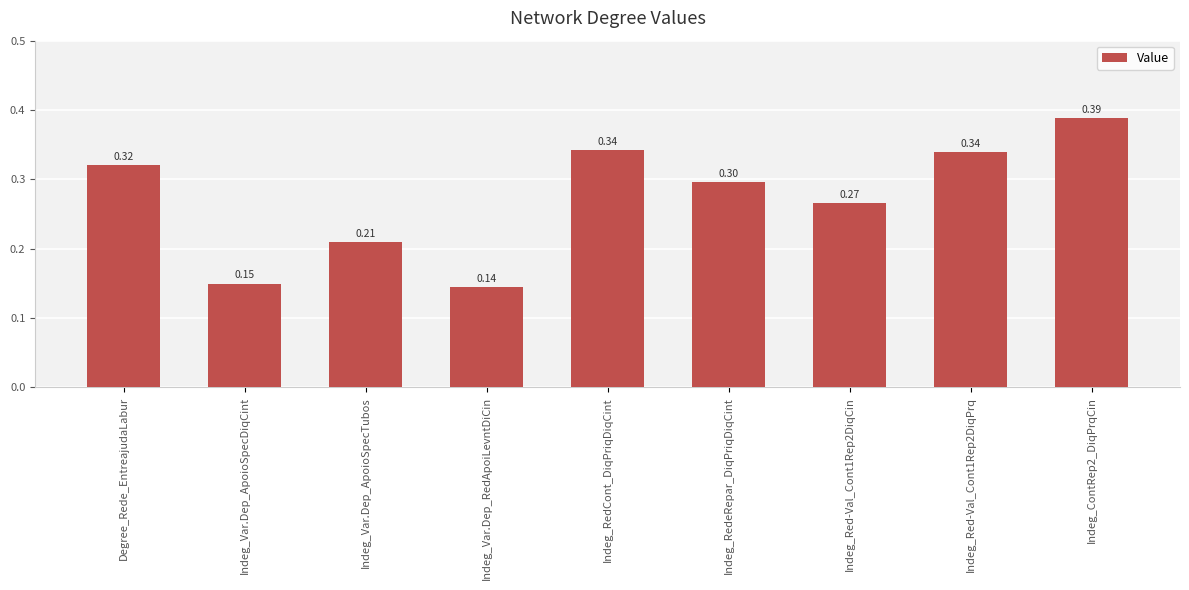

What is the average value?

0.3